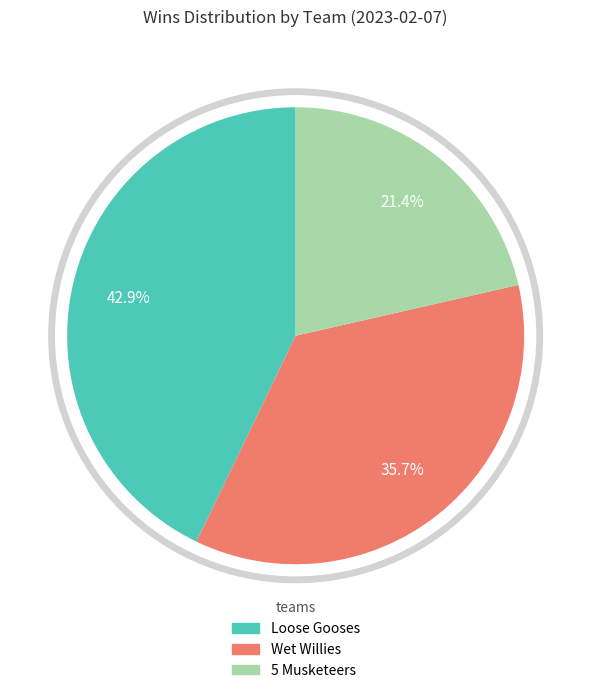

To the nearest percent, what percentage of the pie is 5 Musketeers?

21%